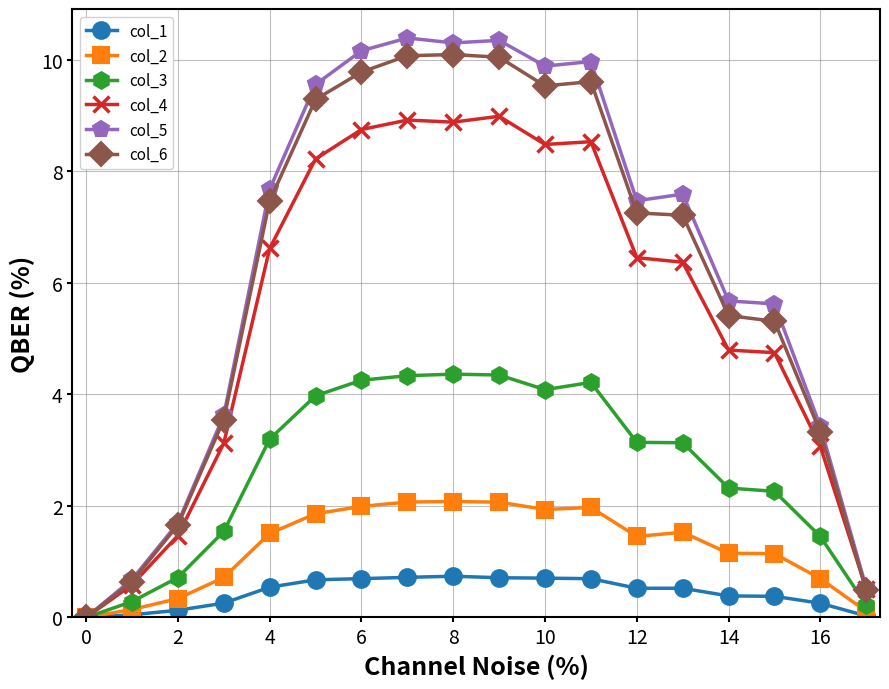

What is the value of the col_5 point at the 5th from the left?

7.7